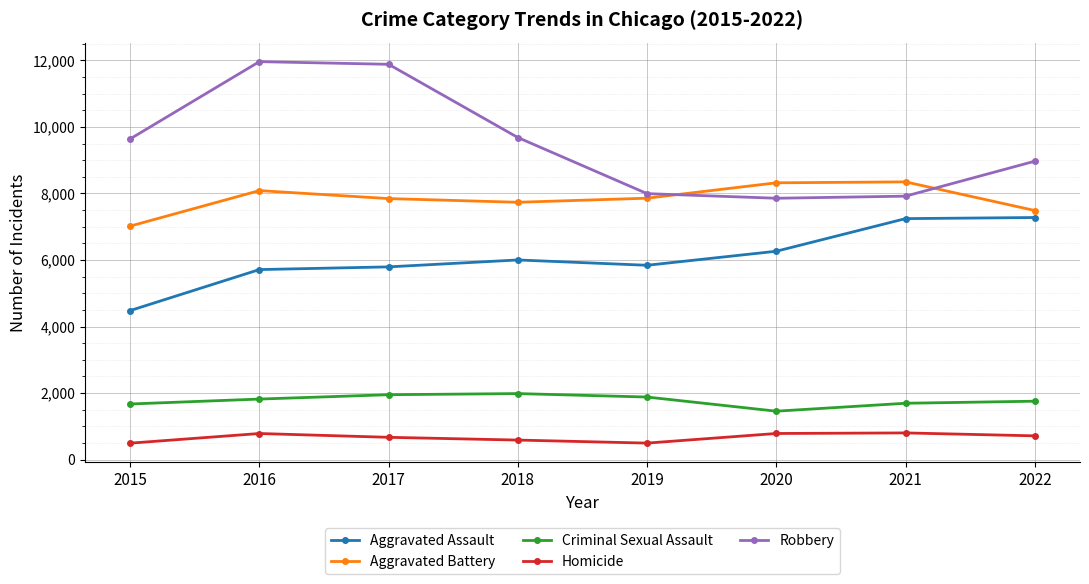

True or false: Homicide and Aggravated Assault cross at least once.

False